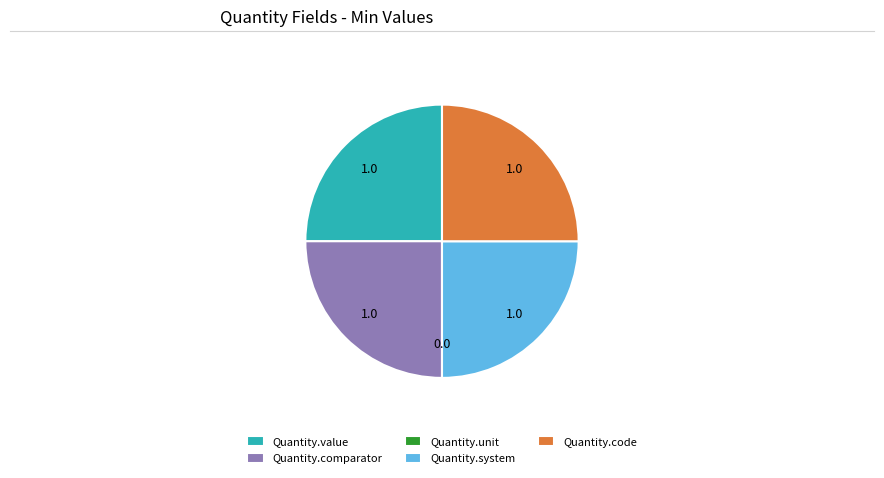

Is it true that Quantity.system is 25% of the pie?

True